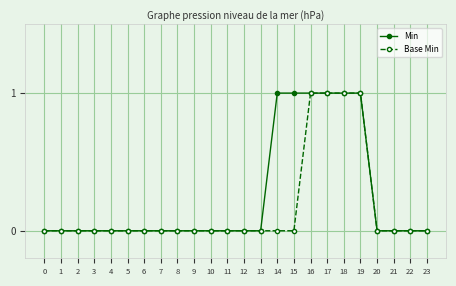

Rank the series at 15 from highest to lowest value.

Min, Base Min